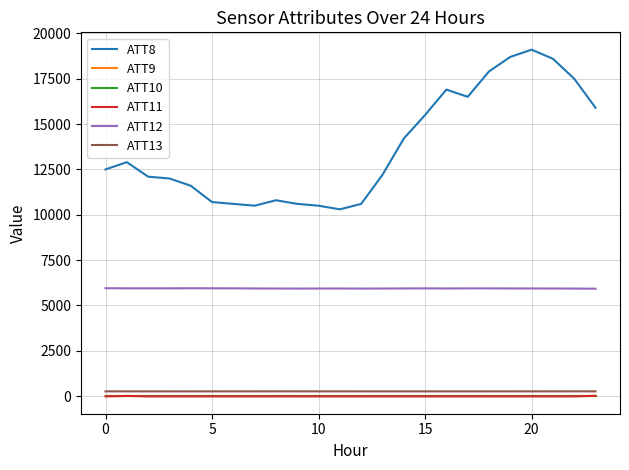

Is this an area chart (filled region under the line)?

No